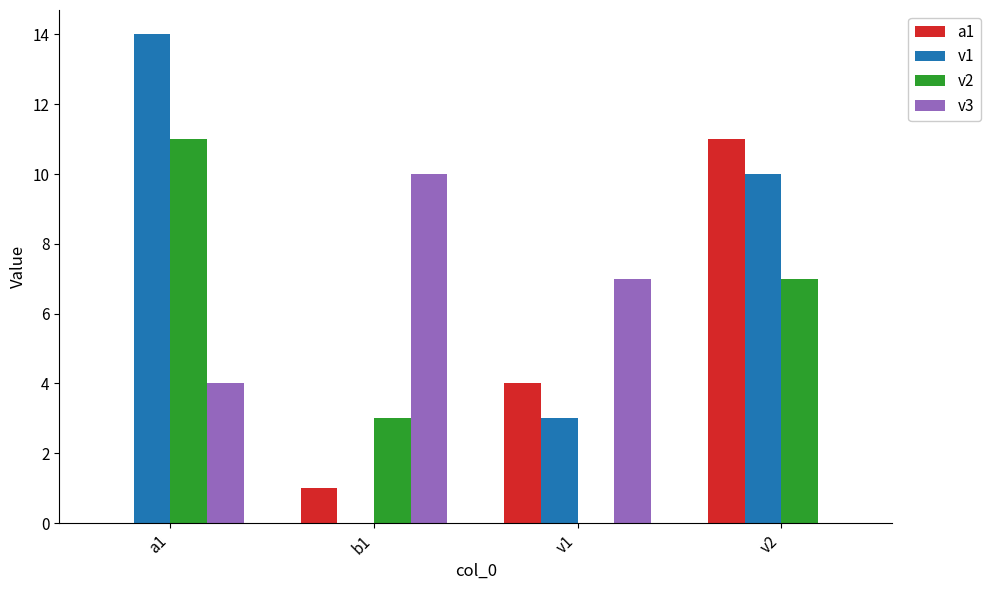

At which category does the chart reach its peak across all series?

a1